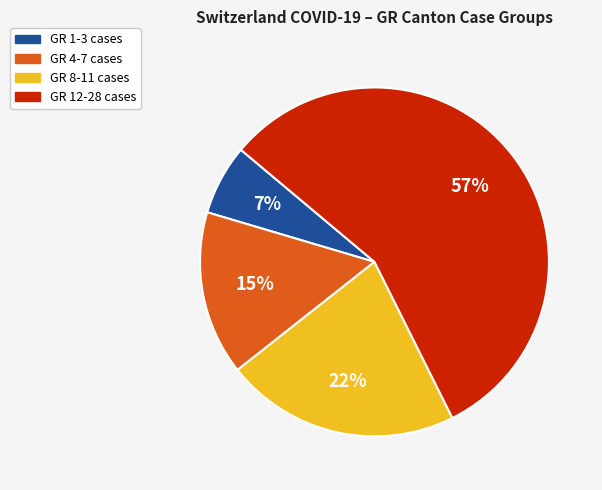

Does any single category account for the majority?

Yes